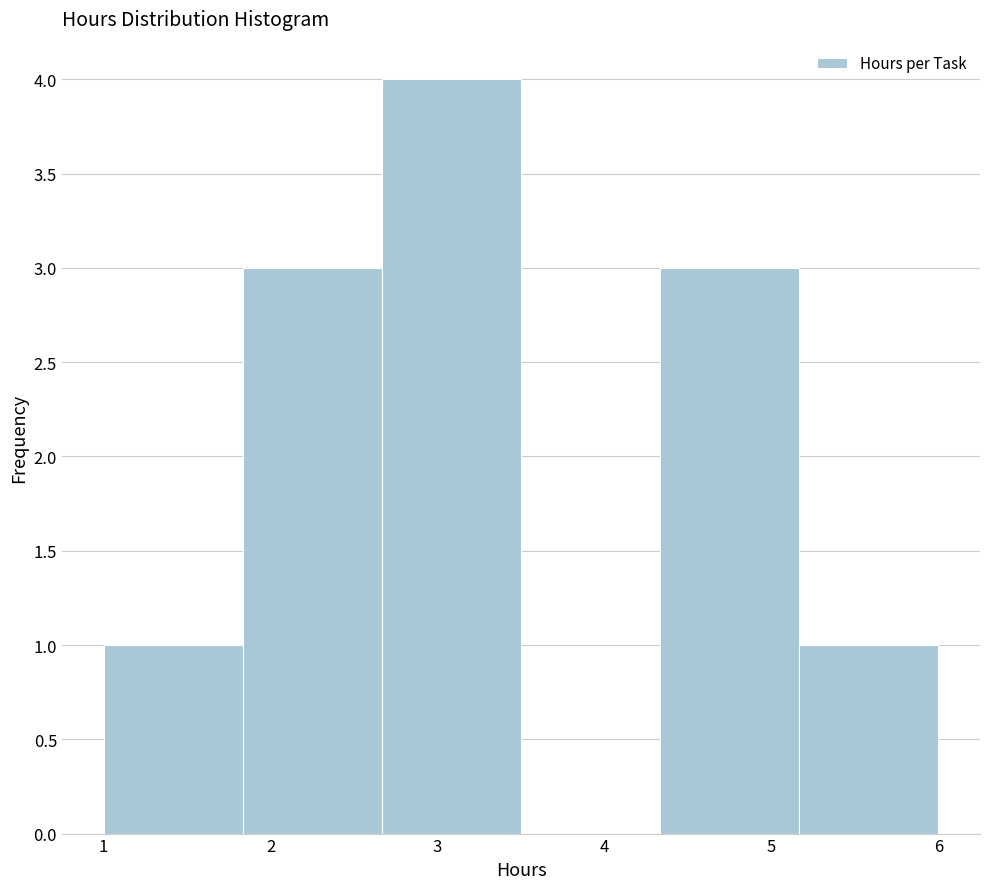

Which range on the x-axis has the tallest bar?

2.7 to 3.5